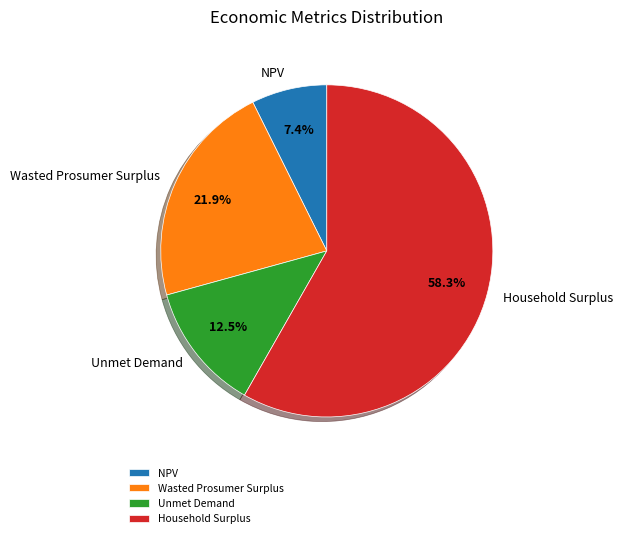

Does any single category account for the majority?

Yes